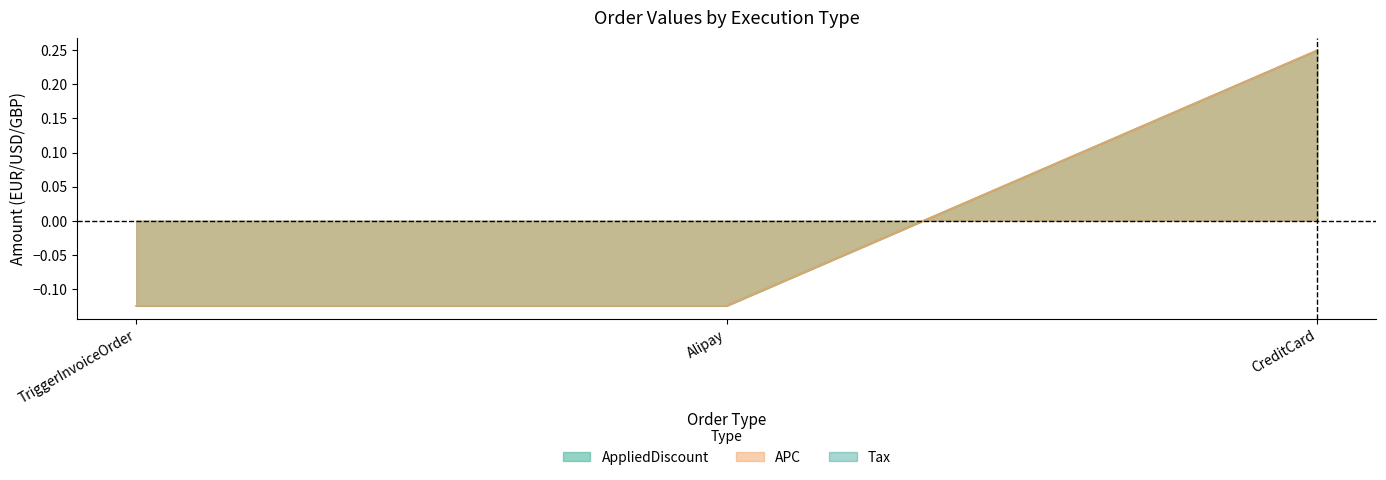

At which label does APC first exceed 0?

CreditCard